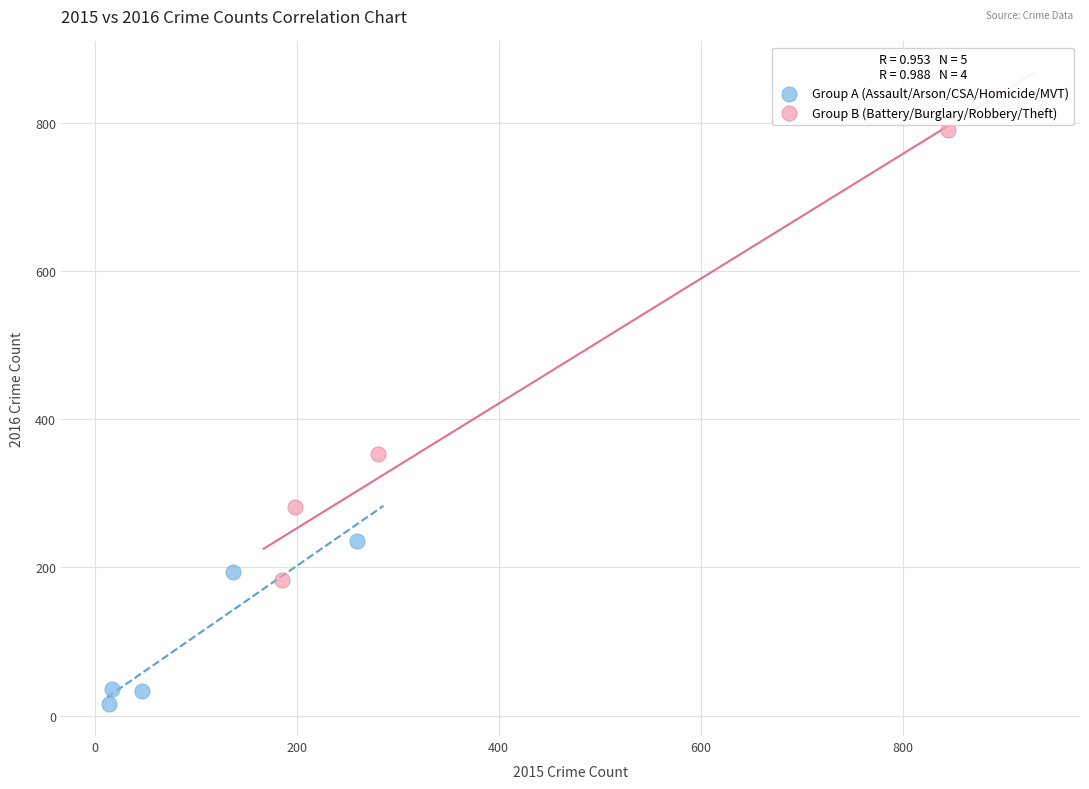

Which series has the widest spread of Y values?

Group B (Battery/Burglary/Robbery/Theft)